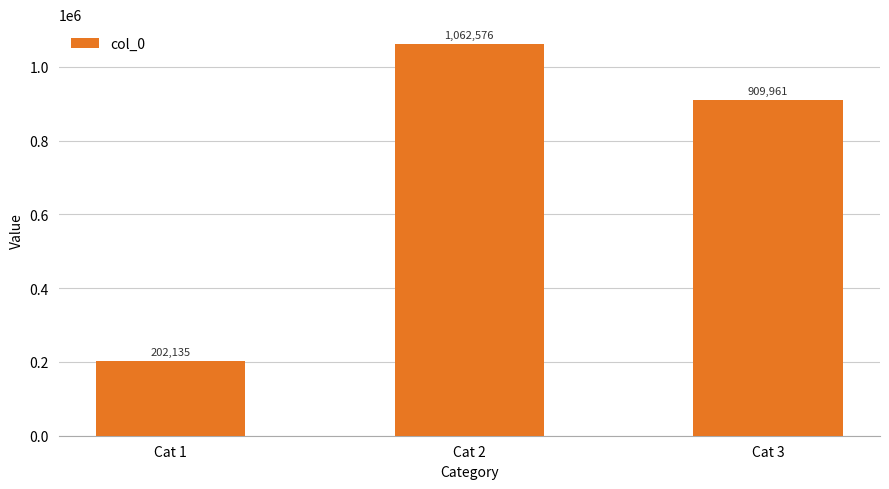

List the labels in order of value, largest first.

Cat 2, Cat 3, Cat 1